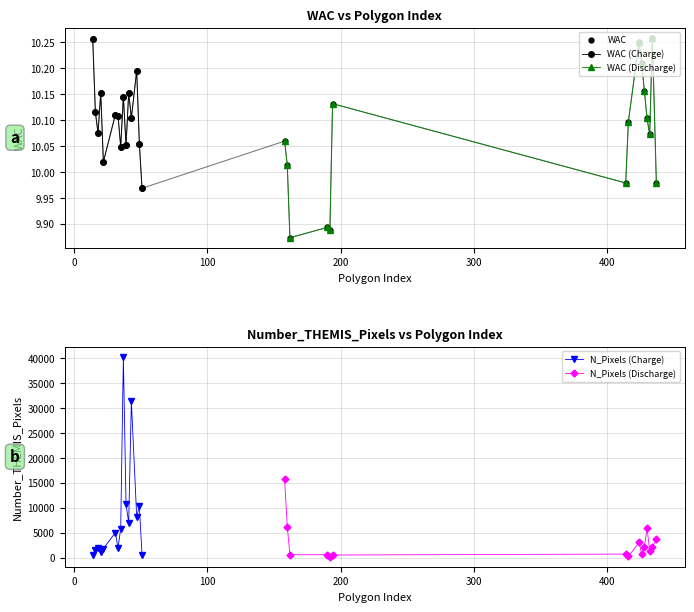

Reading right to left, transcribe all the data shown in this chart.

10.0	10.3	10.1	10.1	10.2	10.2	10.3	10.1	10.0	10.1	9.9	9.9	9.9	10.0	10.1	10.0	10.1	10.2	10.1	10.2	10.1	10.1	10.0	10.1	10.1	10.0	10.2	10.1	10.1	10.3